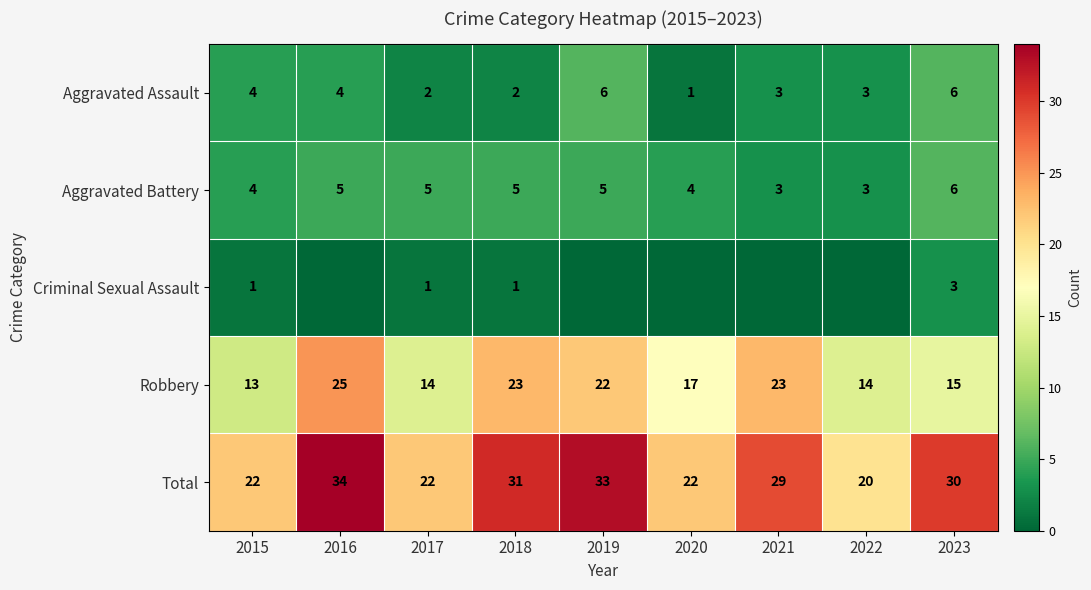

At 2018, list the series in order from largest to smallest.

Total, Robbery, Aggravated Battery, Aggravated Assault, Criminal Sexual Assault